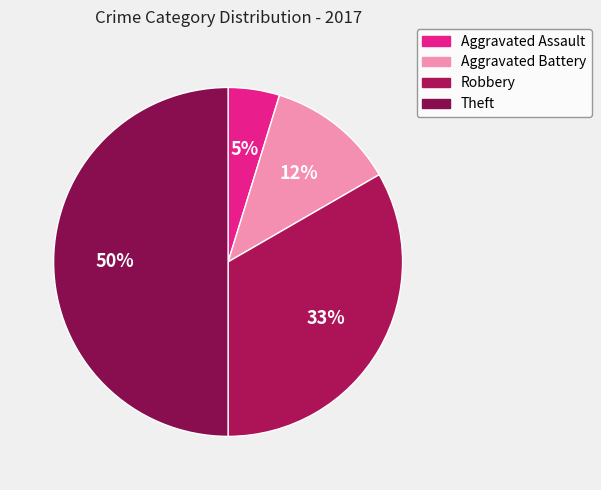

True or false: Robbery accounts for 33% of the total.

True